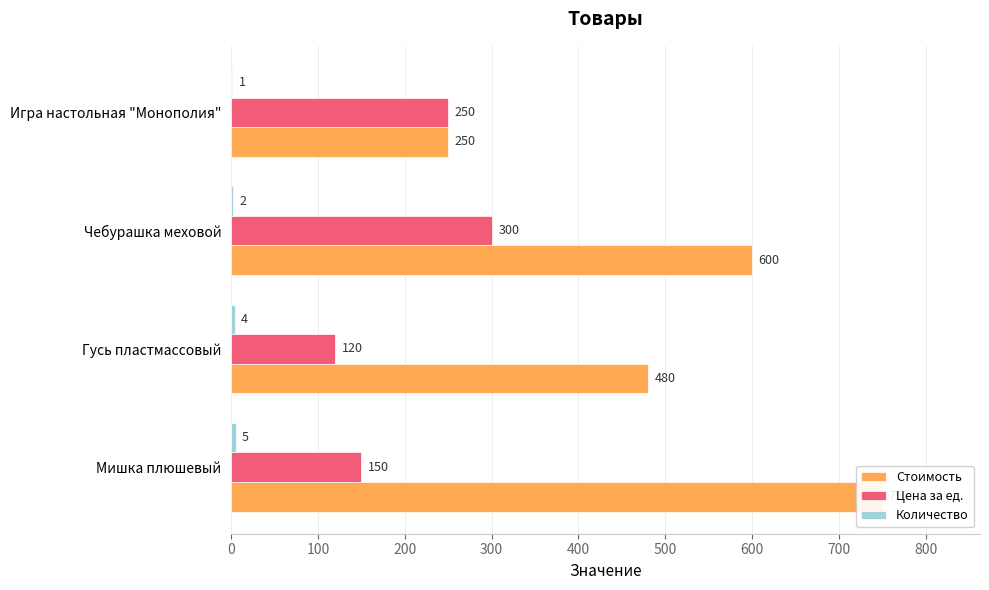

List the series in order of their peak value, lowest first.

Количество, Цена за ед., Стоимость